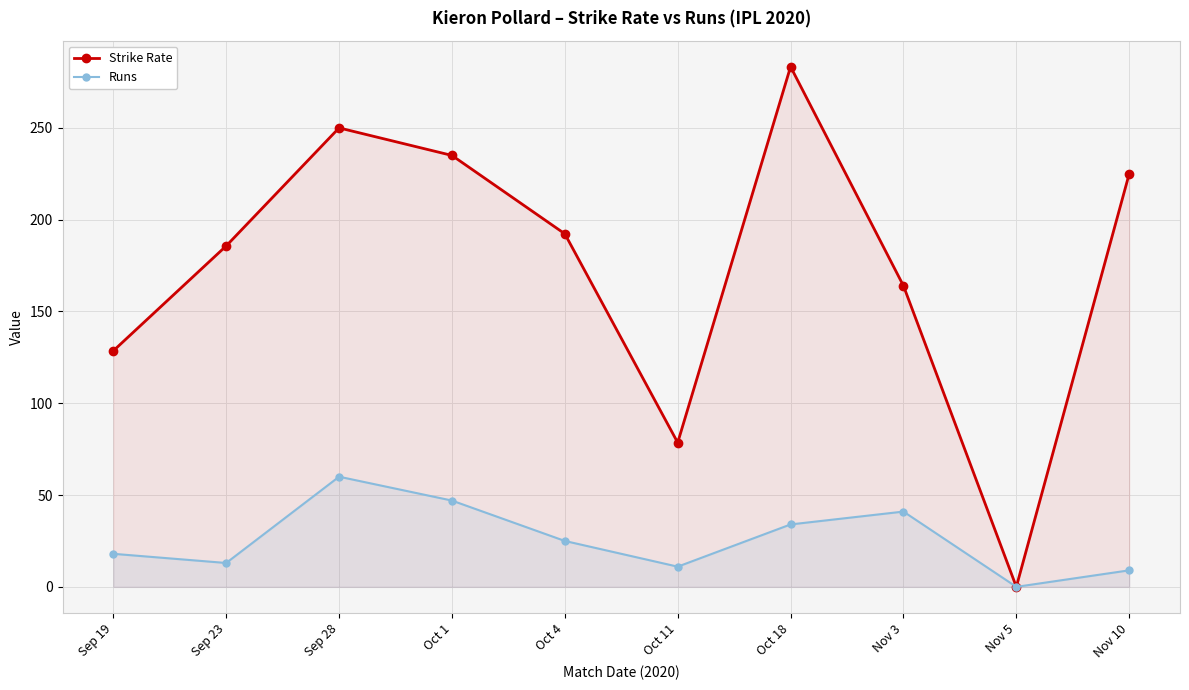

What is the difference between the maximum and minimum values in the Strike Rate series?

283.3